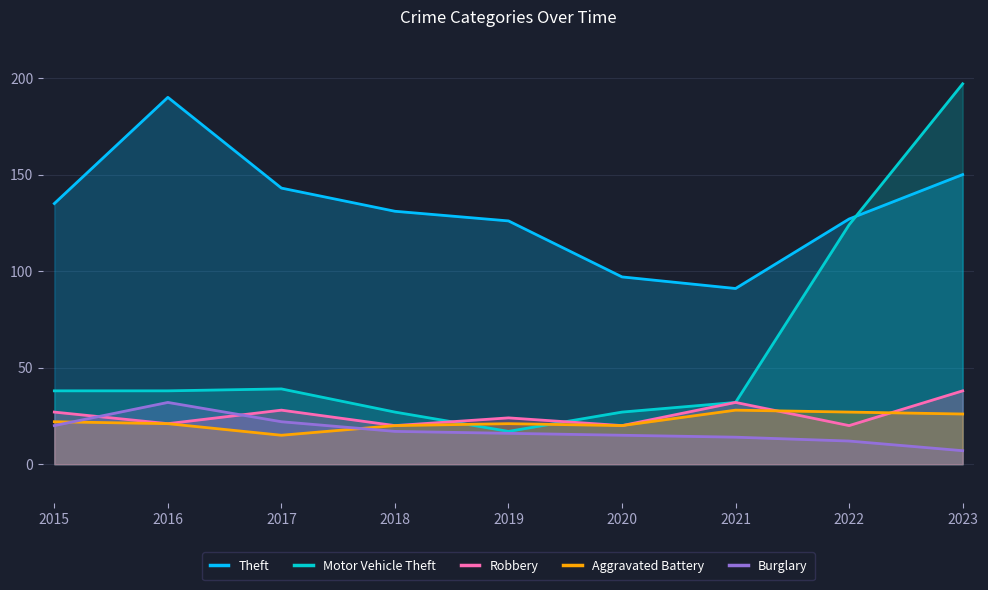

At how many categories does at least one series exceed 21?

9